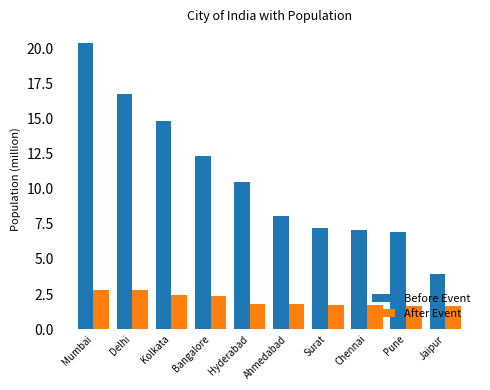

How many bars are there in each group?

2